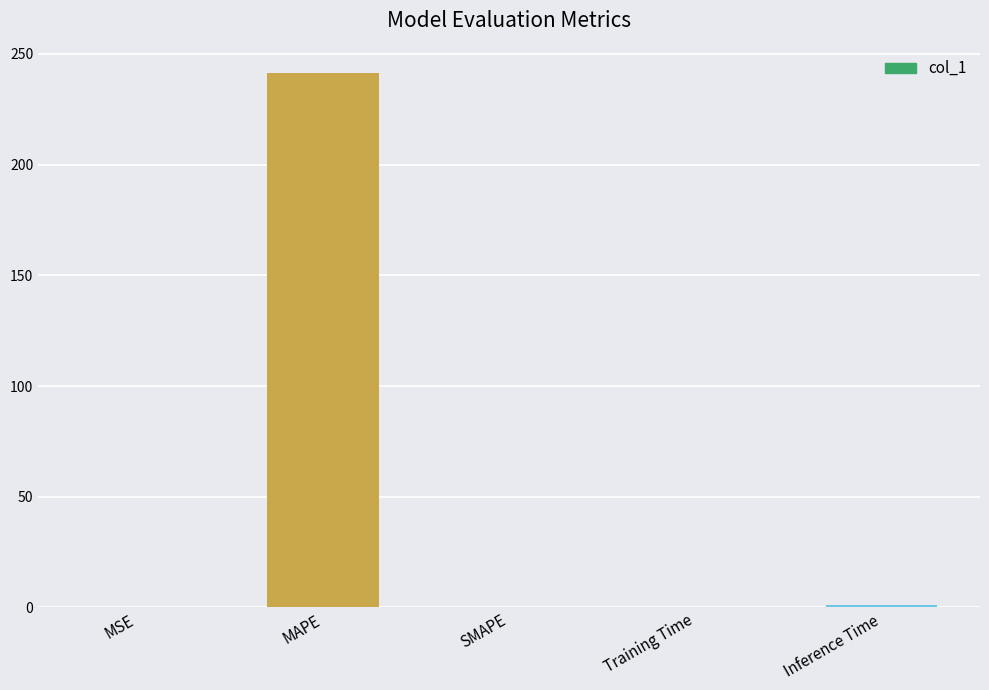

At which category does the chart reach its peak across all series?

MAPE